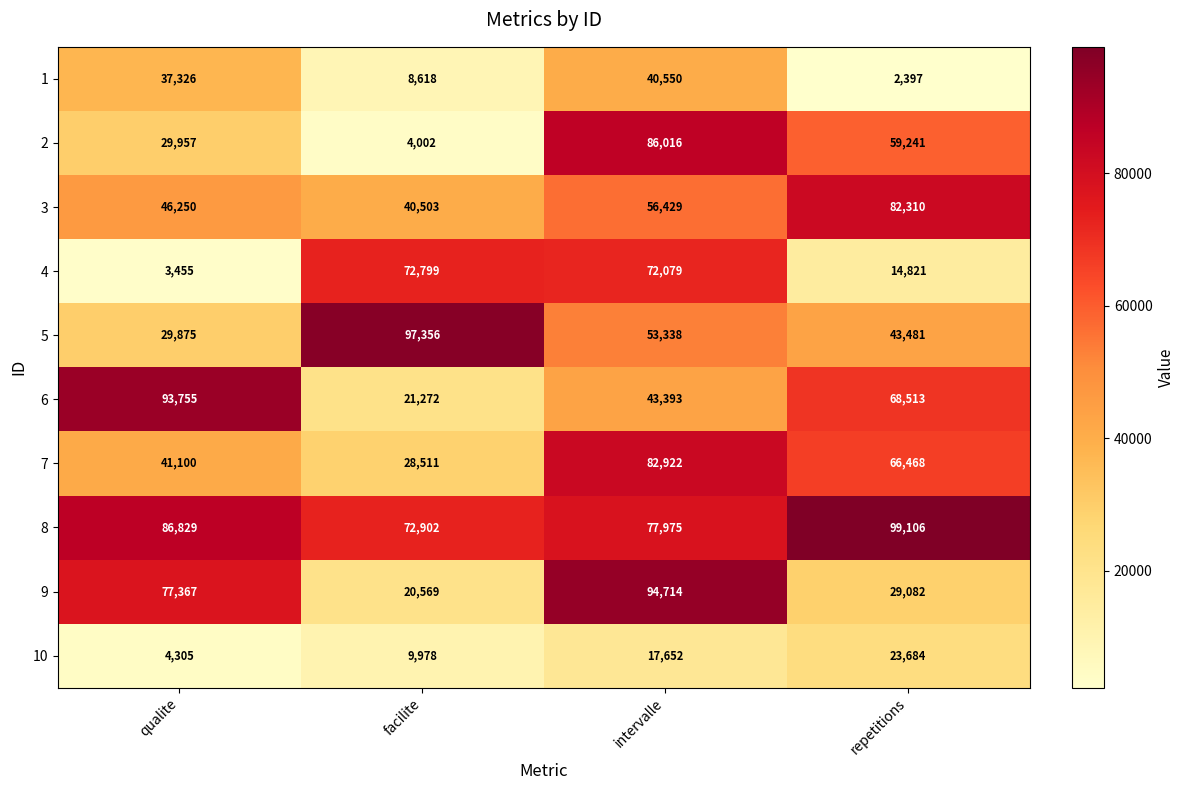

What is the total value across all series at qualite?

450219